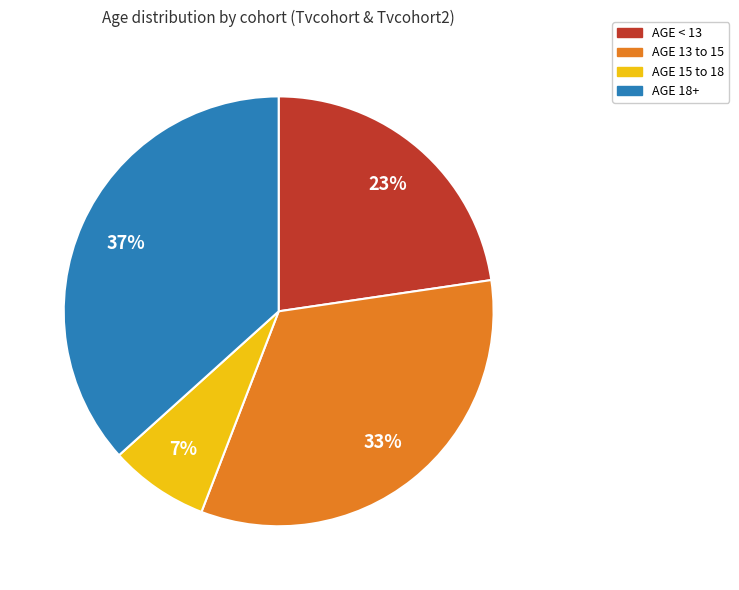

Does any single category account for the majority?

No